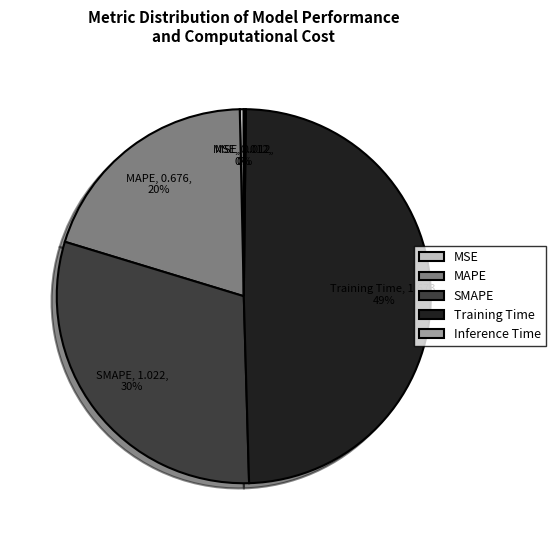

Between MAPE and Training Time, which is larger?

Training Time